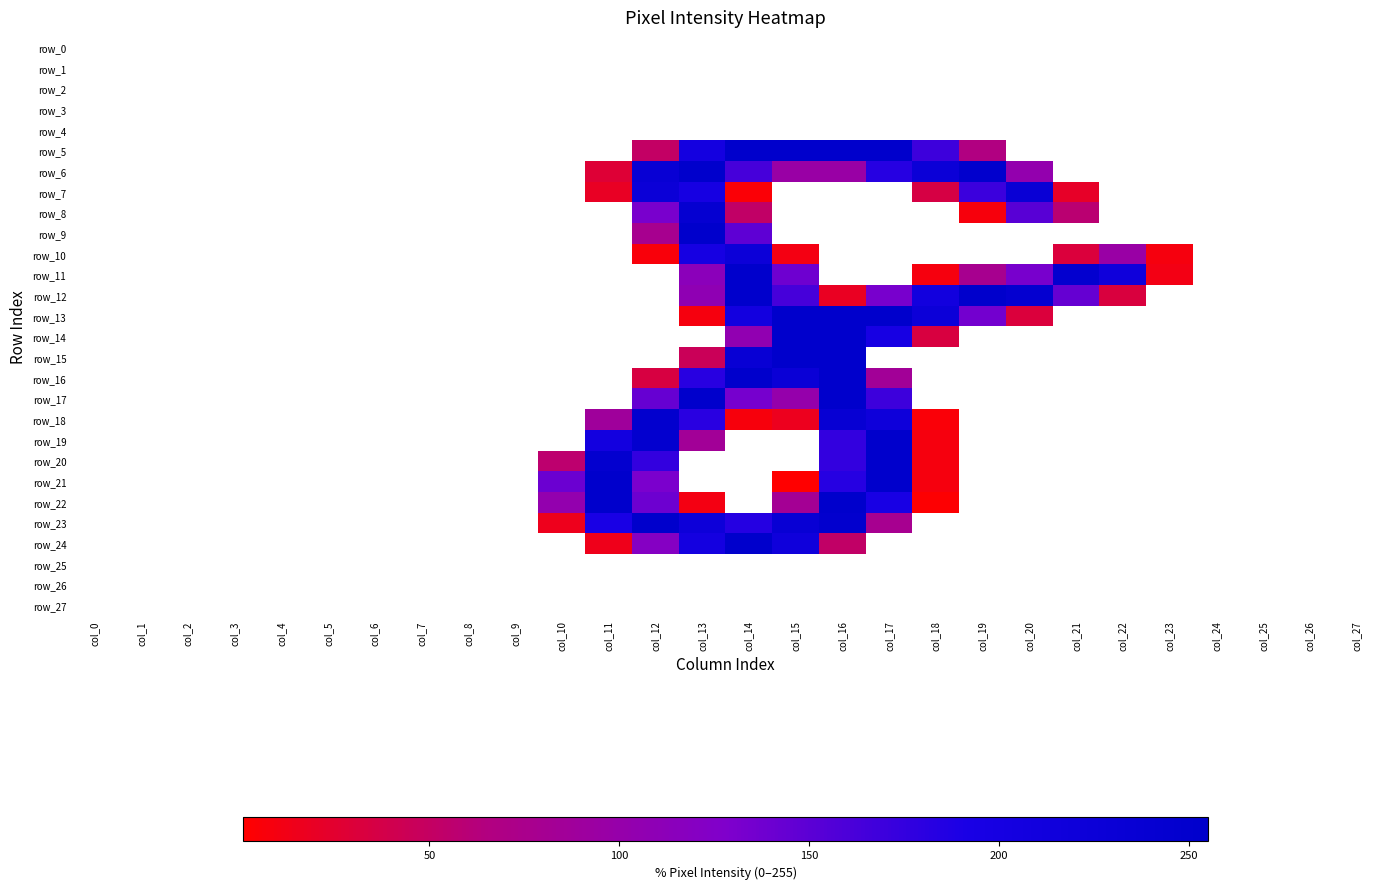

True or false: row_11 has a value of 253 at col_14.

True